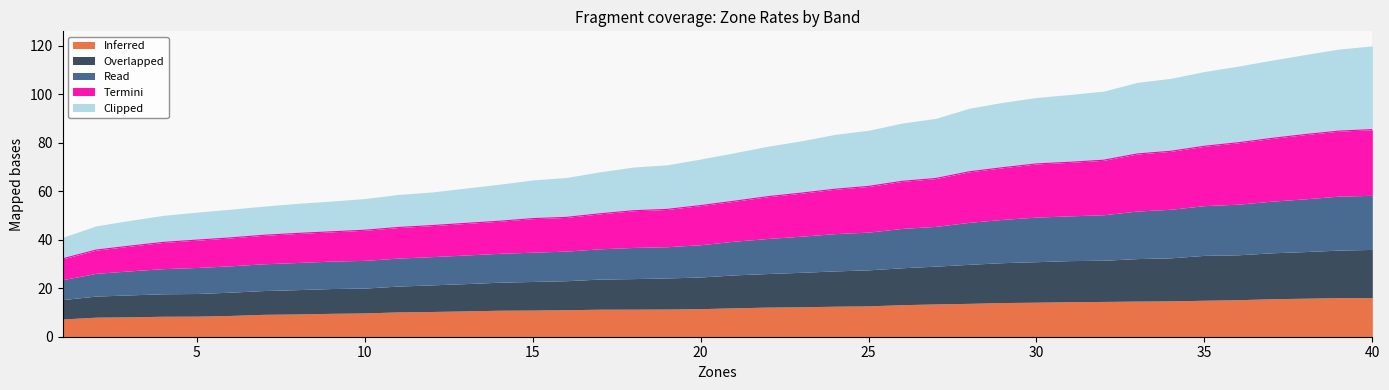

Which has a higher value, 15 or 21?

21